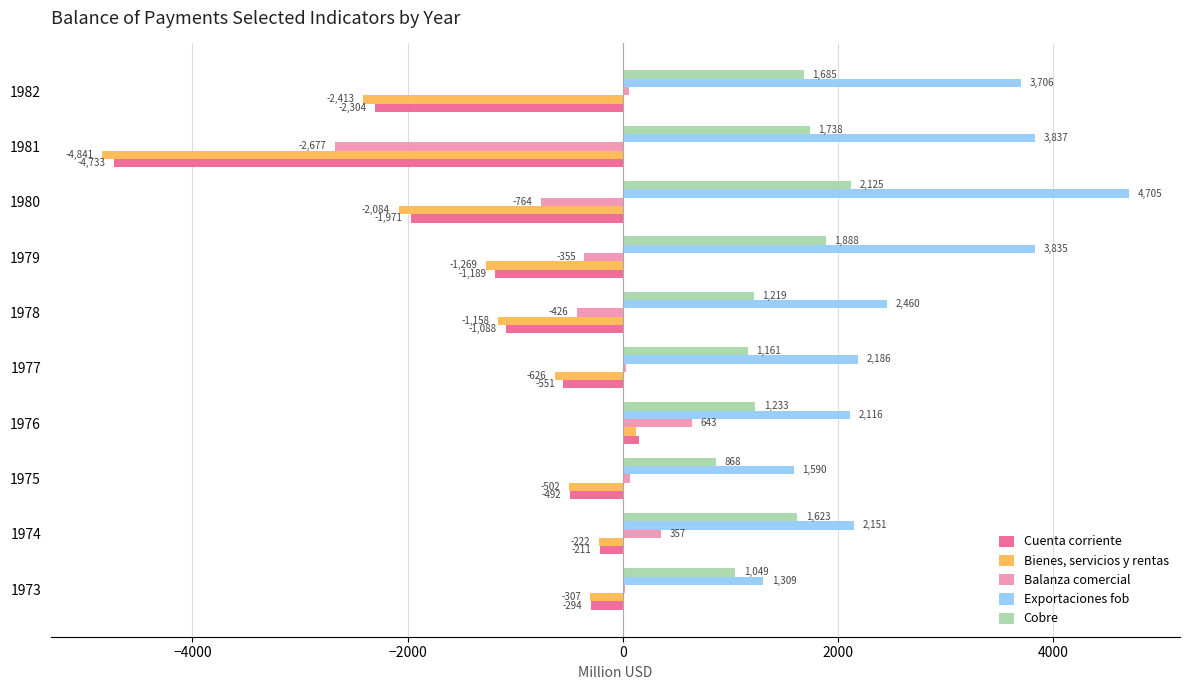

How many series are shown in this chart?

5